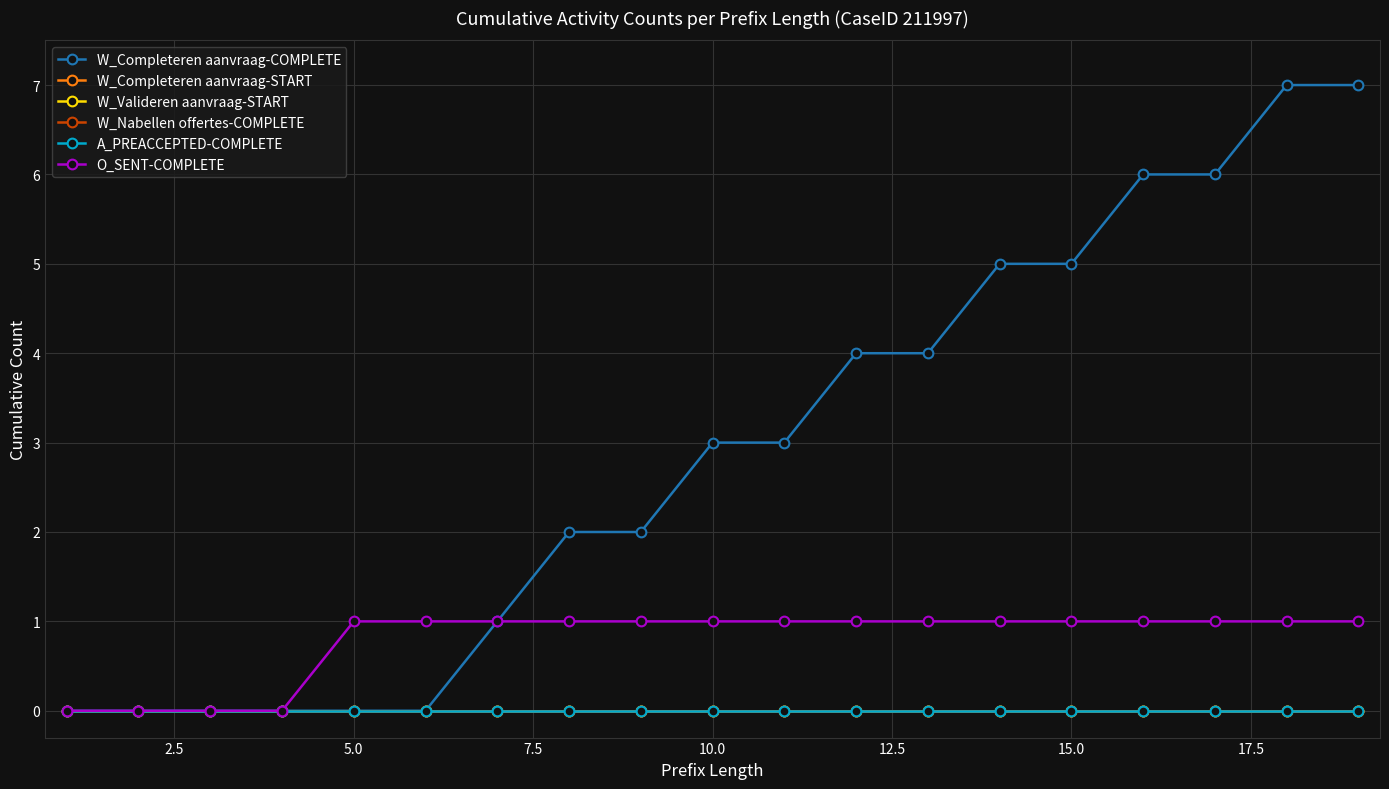

What is the difference between the maximum and second lowest values in the W_Completeren aanvraag-COMPLETE series?

7